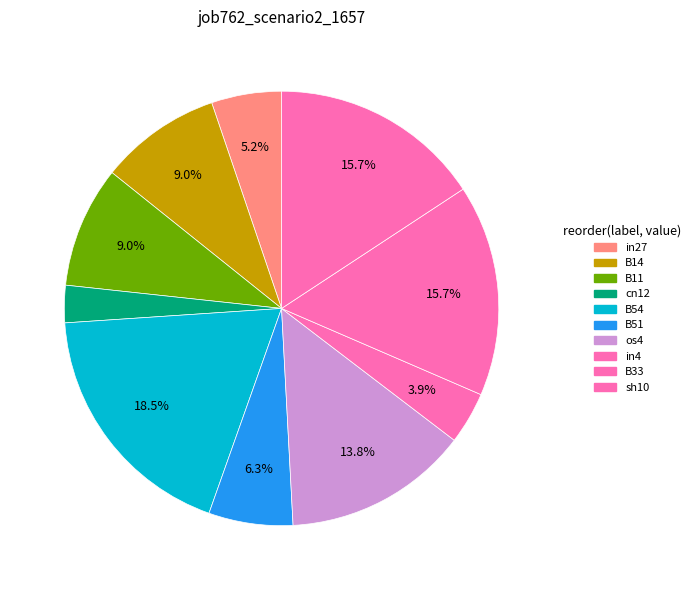

Is there any slice that represents more than half of the pie?

No